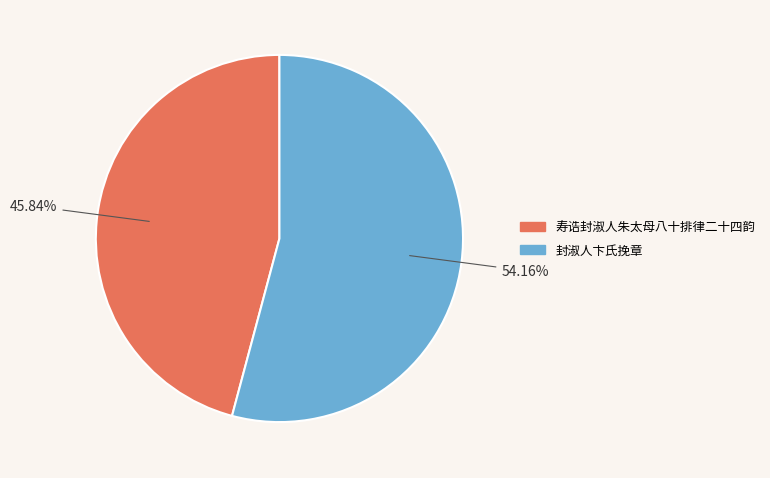

Count the number of slices in the pie.

2